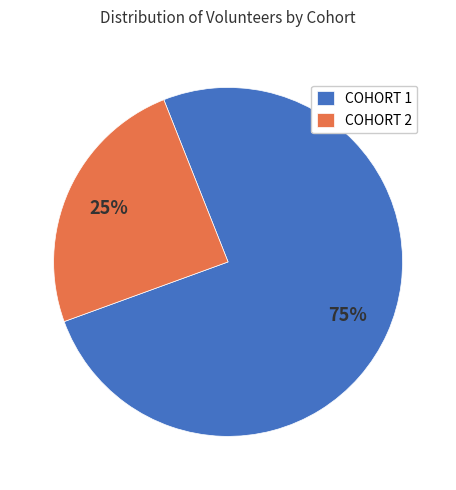

To the nearest percent, what portion does COHORT 2 represent?

25%